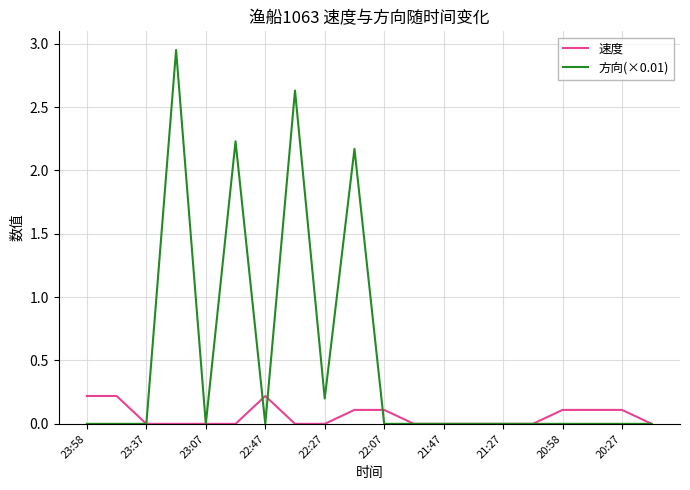

Which series has the largest total across all categories?

方向(×0.01)